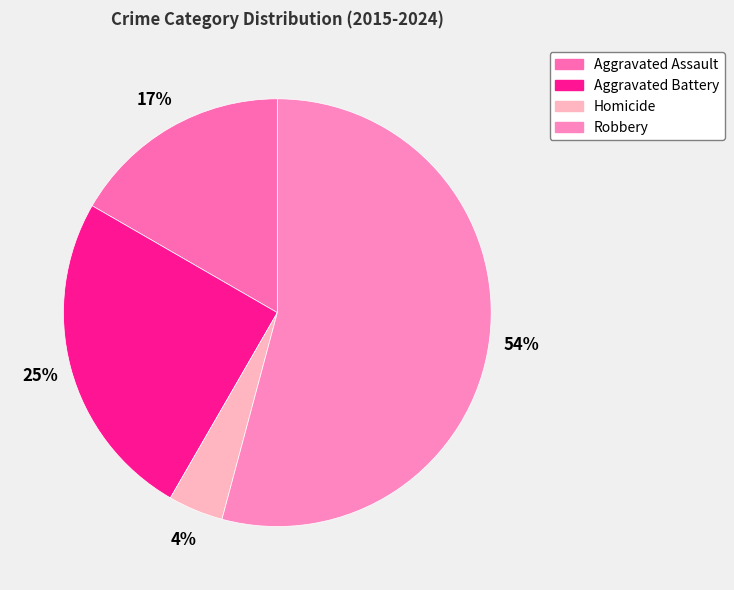

Does Robbery account for over 50% of the chart?

Yes